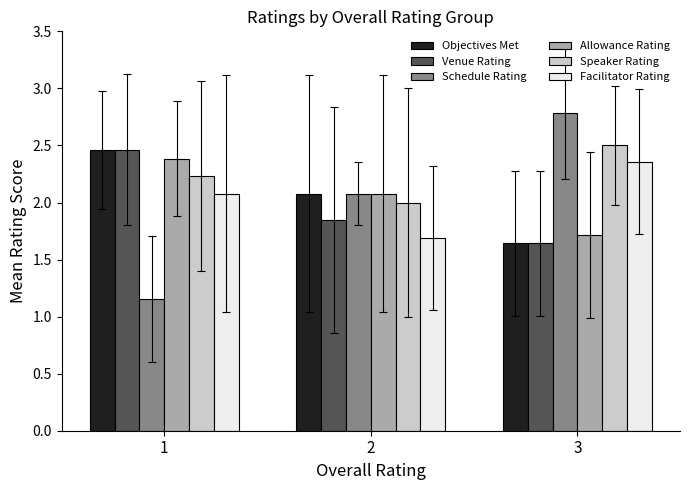

What is the value of the Speaker Rating bar at the 2nd from the left?

2.0